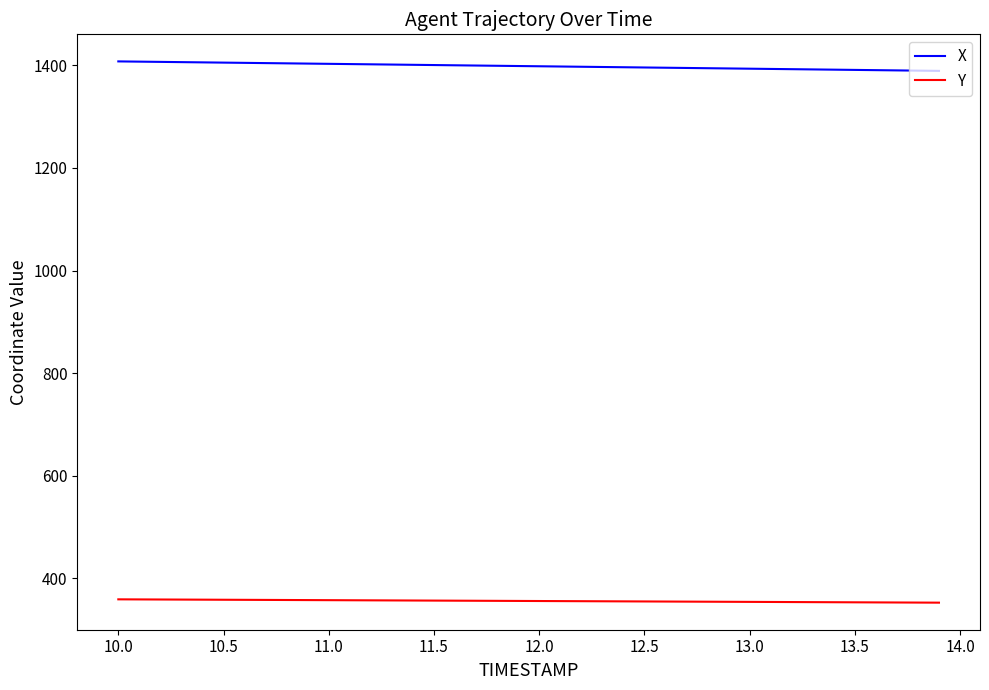

What is the lowest value of the Y series?

352.7